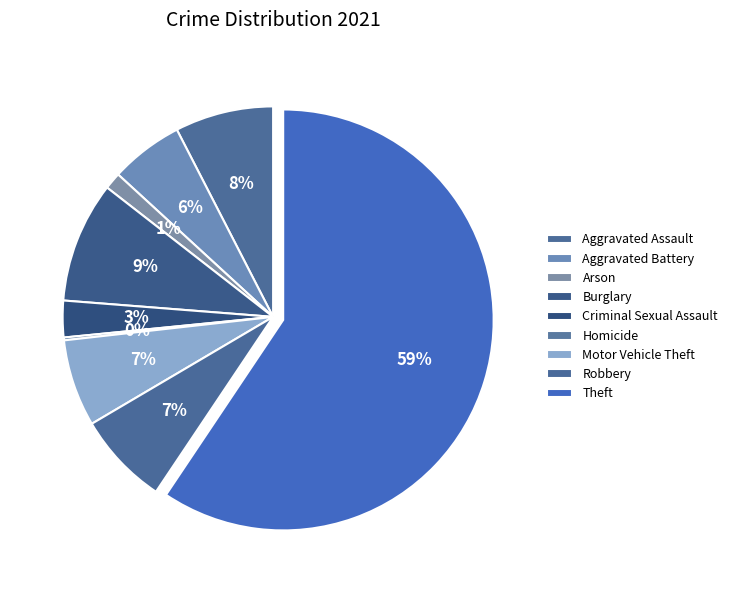

Which category has the smallest portion of the pie?

Homicide